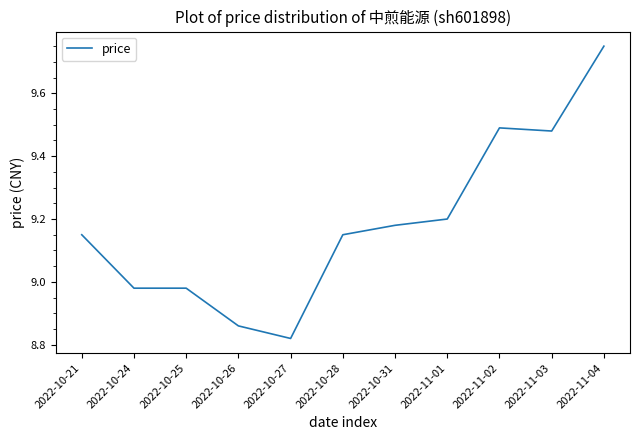

Which category has the highest value across all series?

2022-11-04